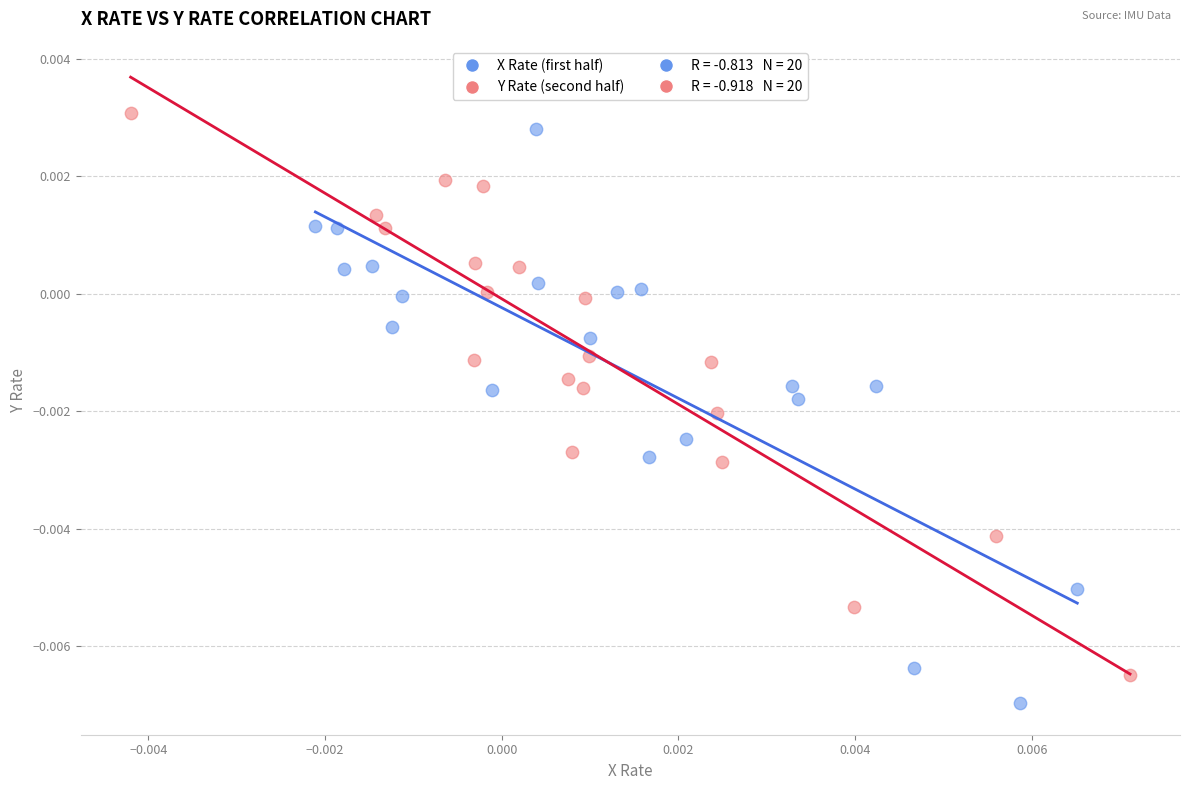

Which series has the largest Y range (max minus min)?

X Rate (first half)